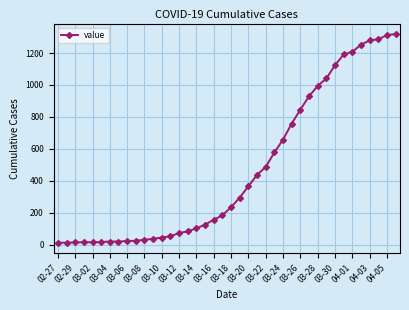

What is the difference between the maximum and minimum values?

1306